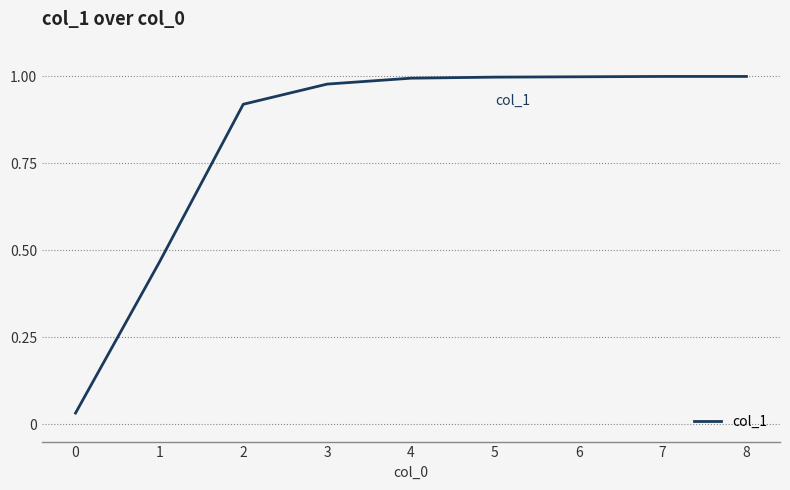

What is the change in value from 0 to 1?

+0.4